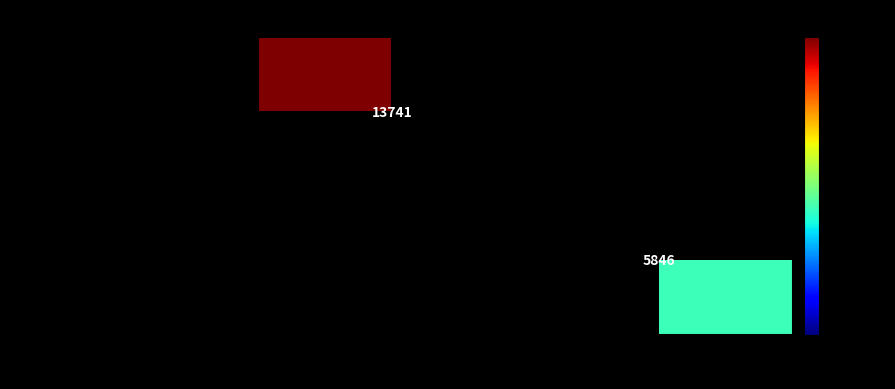

Which has a higher value, All duplicate fields detected. or Member is created successfully…?

Member is created successfully…